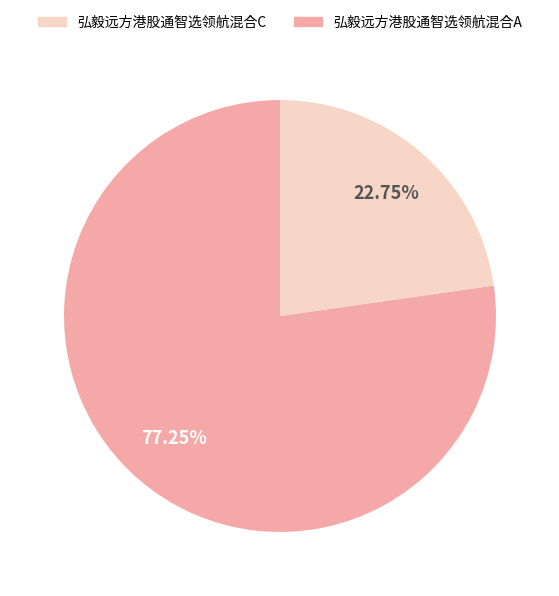

Is there any slice that represents more than half of the pie?

Yes